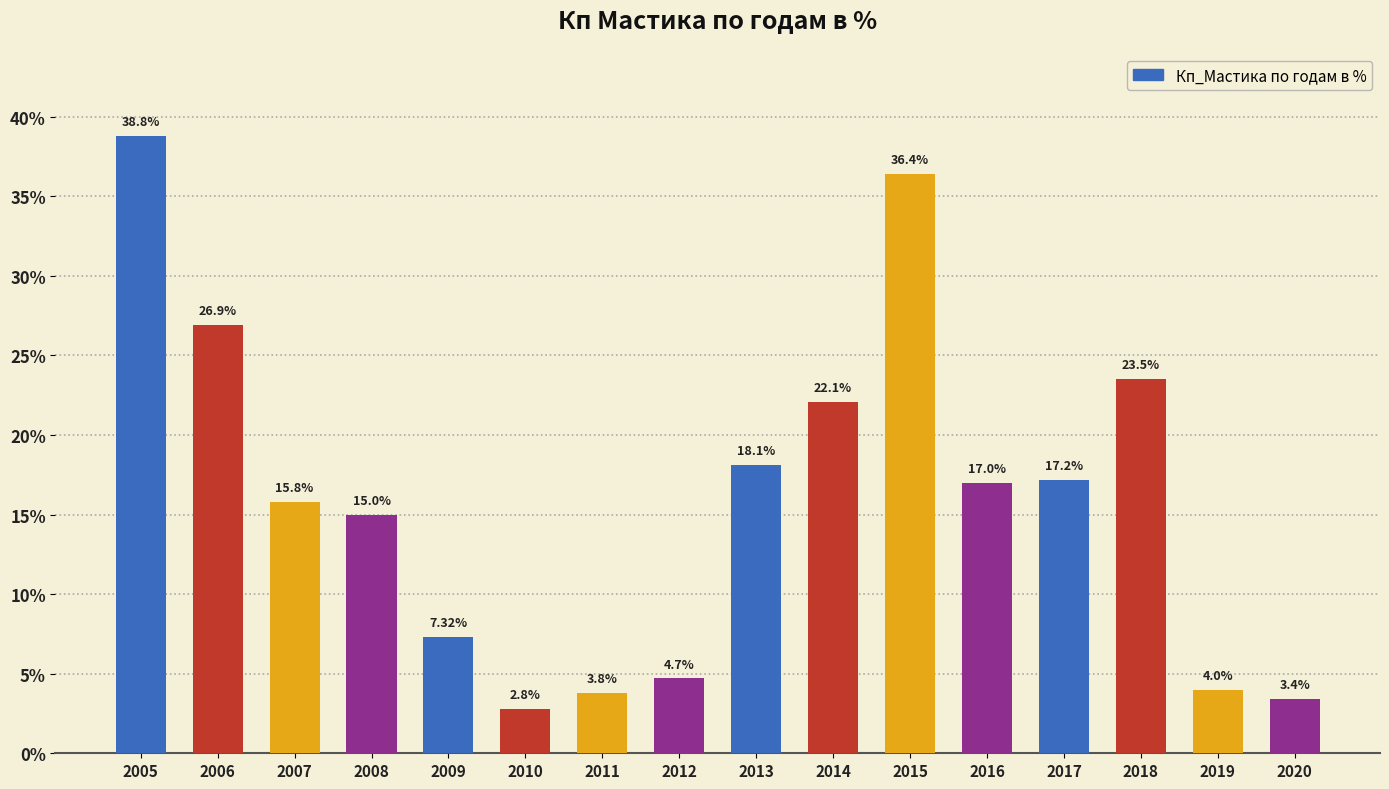

How many bars are there in total?

16